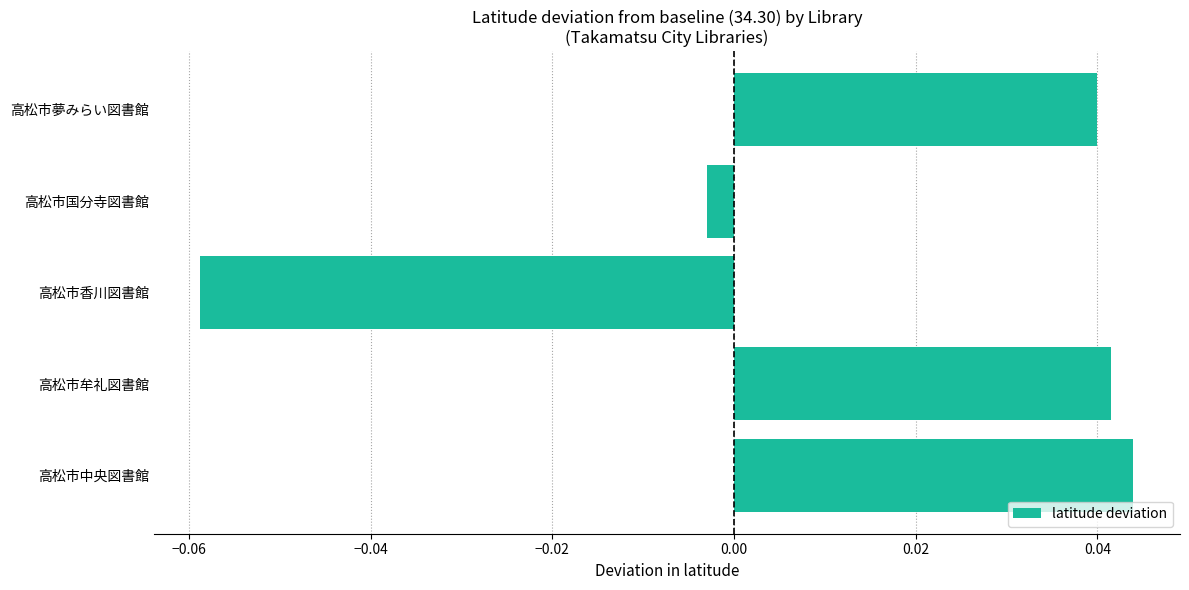

At which category does the chart reach its peak across all series?

高松市中央図書館